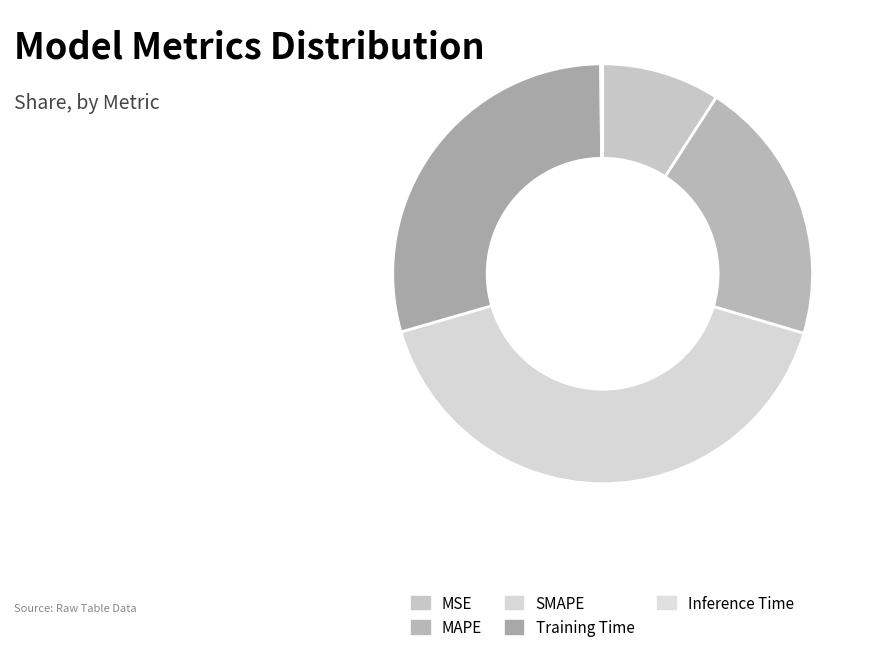

To the nearest percent, what percentage of the pie is MAPE?

20%